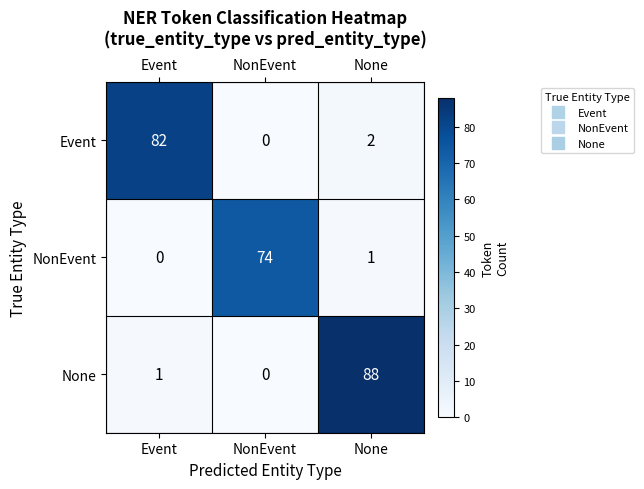

Which series has the largest total across all categories?

None